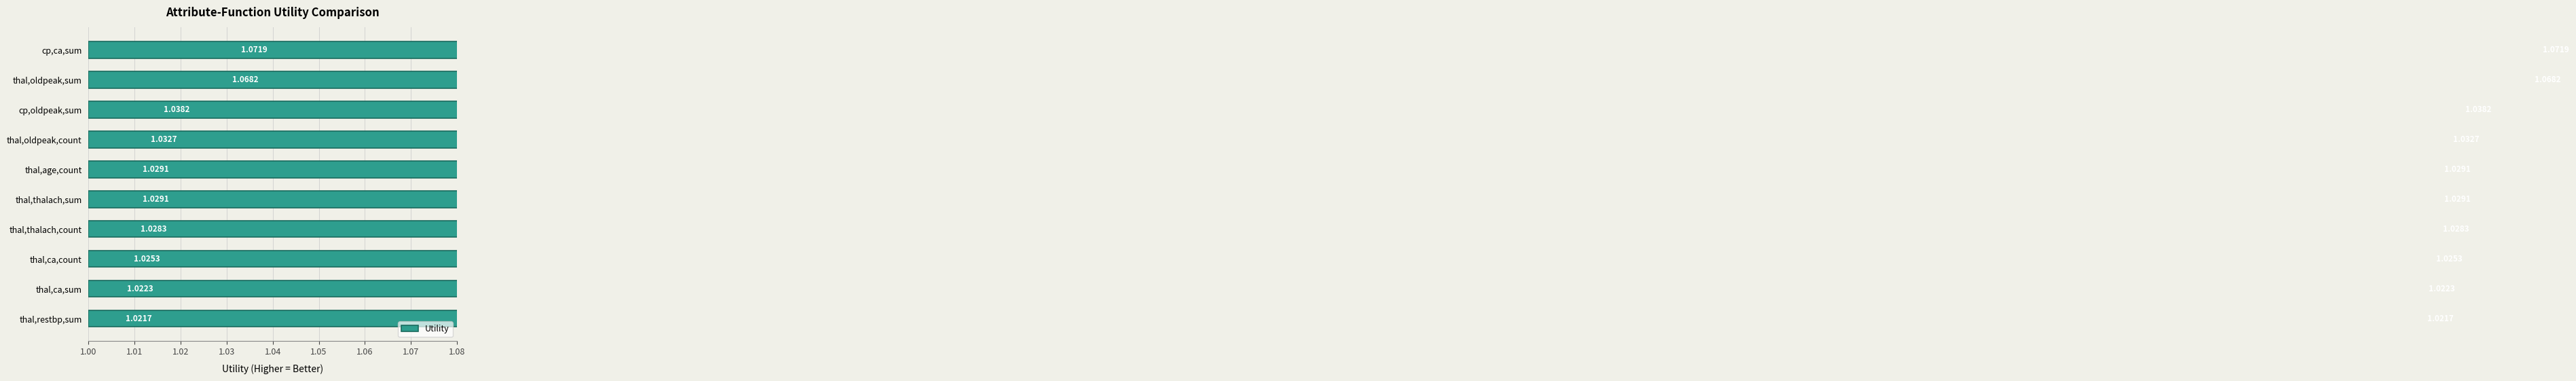

What is the approximate value at thal,age,count?

1.0